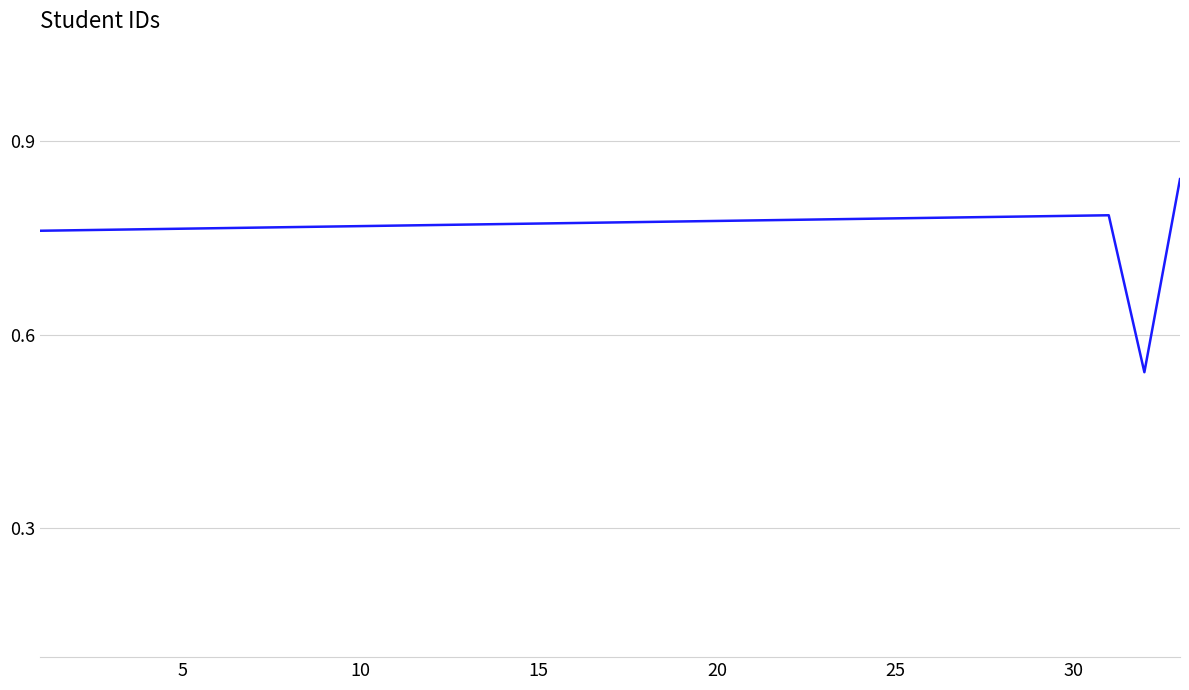

How many lines are shown in the chart?

1